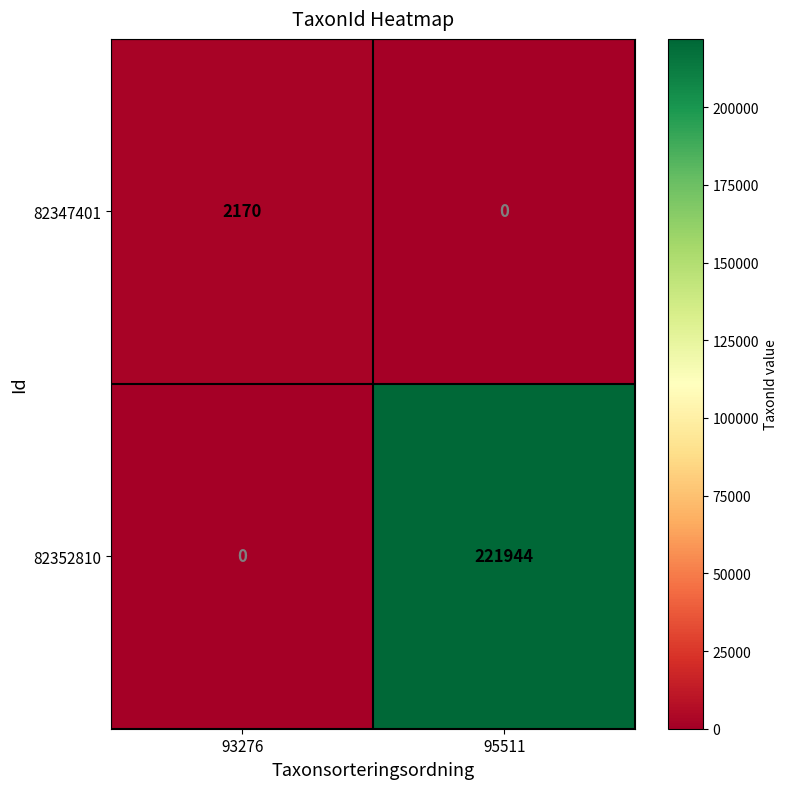

What is the total value across all series at 93276?

2170